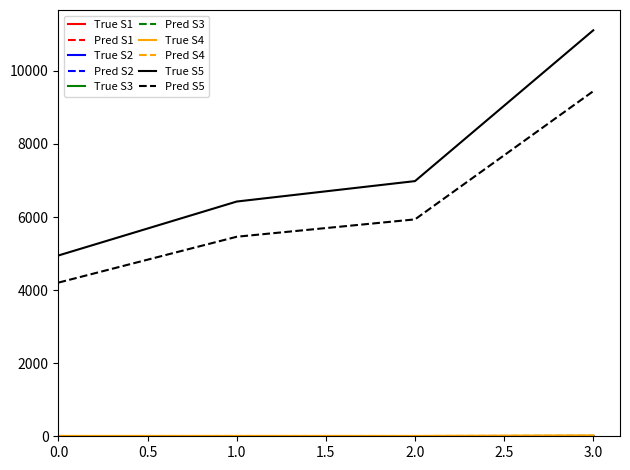

What is the greatest value displayed?

11110.0